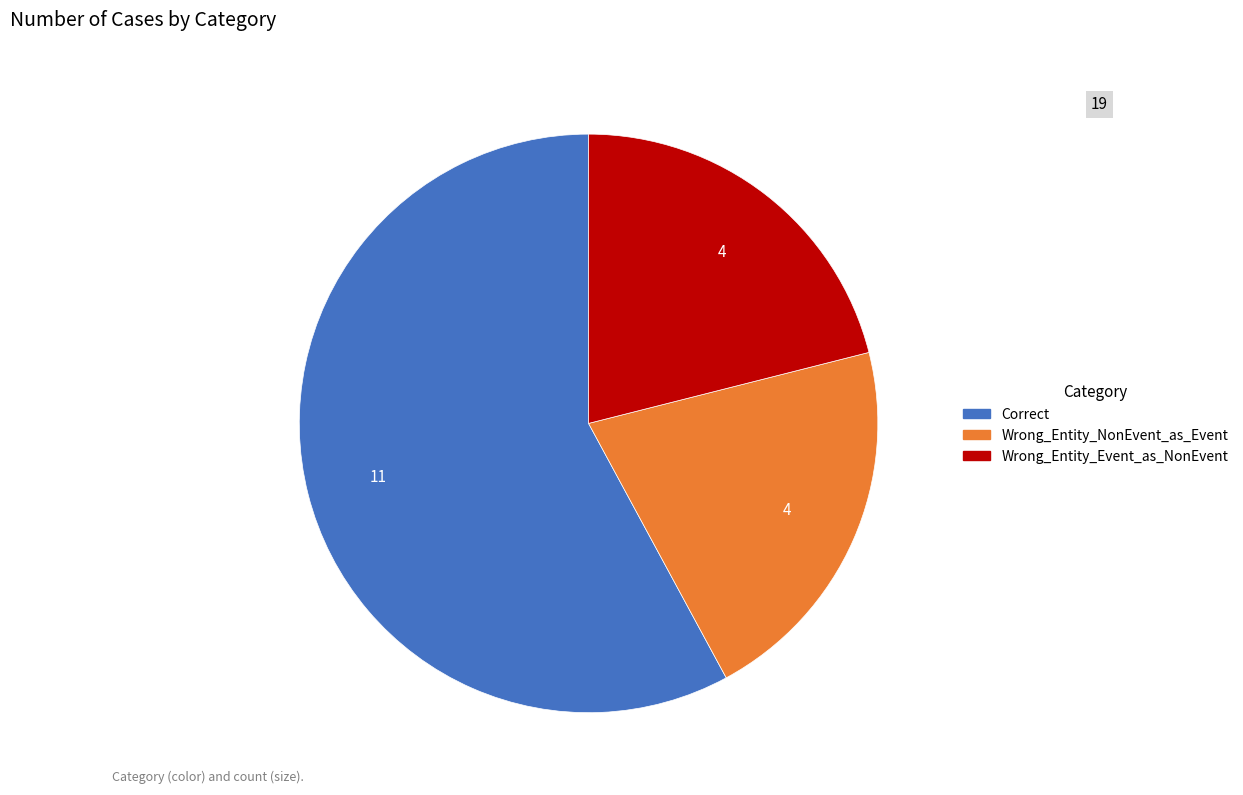

Is it true that Correct is 58% of the pie?

True